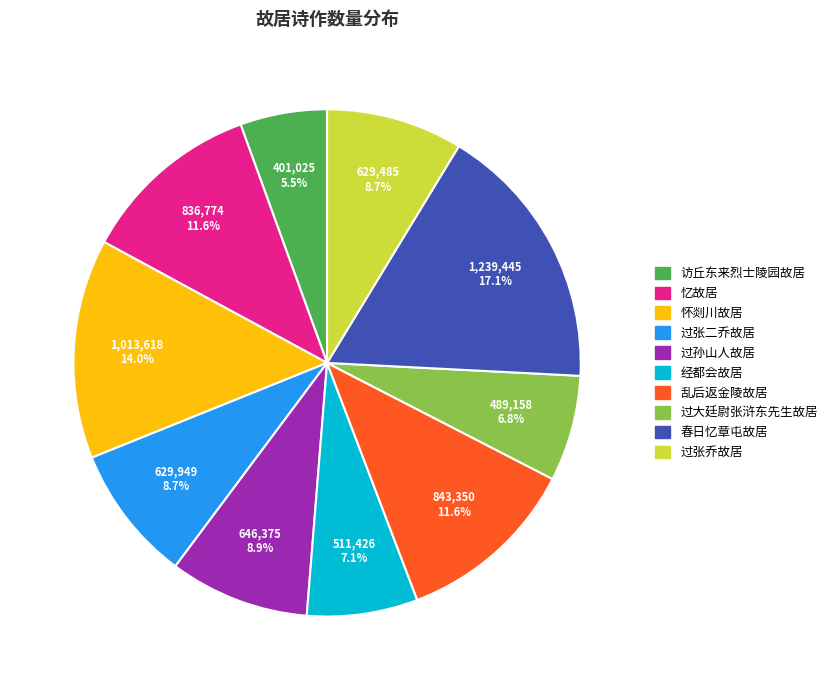

Is there a majority slice in this chart?

No